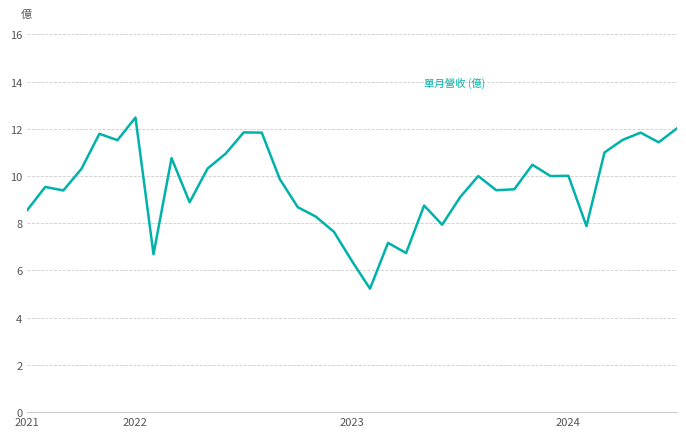

What is the minimum value shown in the chart?

5.2